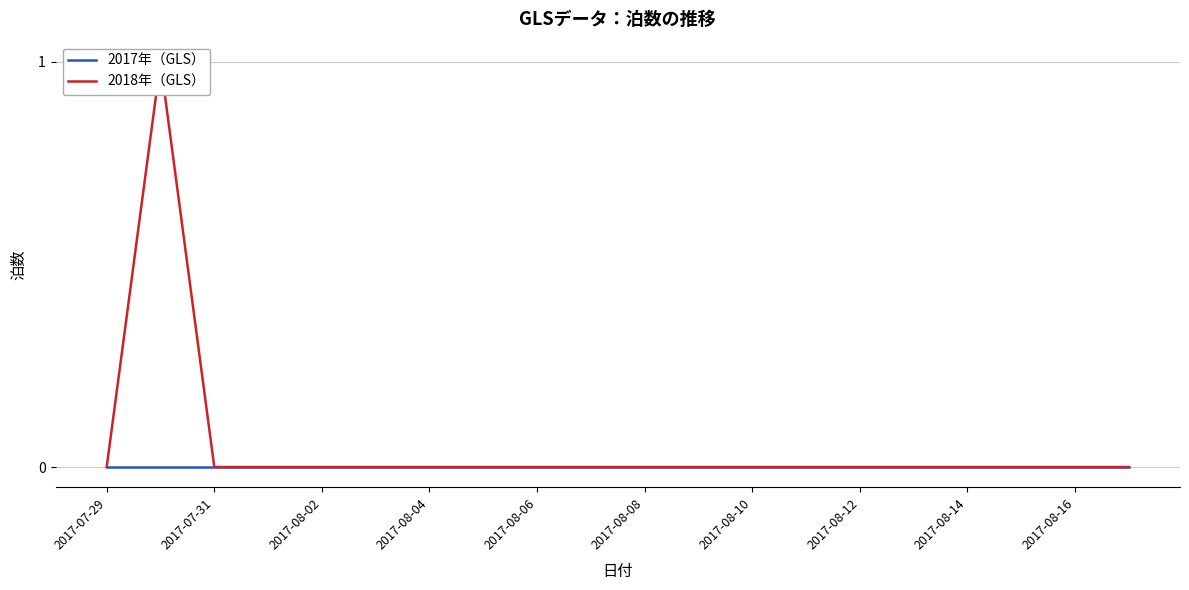

Reading left to right, transcribe all the data shown in this chart.

2017年（GLS）: 0	0	0	0	0	0	0	0	0	0	0	0	0	0	0	0	0	0	0	0
2018年（GLS）: 0	1	0	0	0	0	0	0	0	0	0	0	0	0	0	0	0	0	0	0